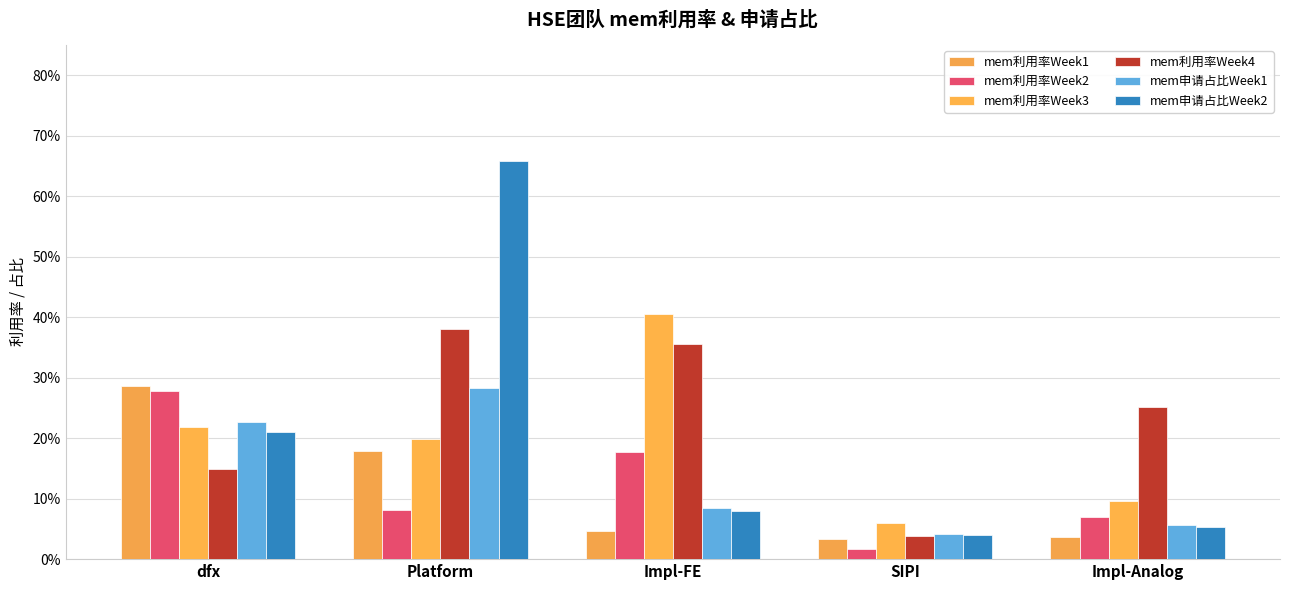

What is the average value of the mem利用率Week1 series?

0.1